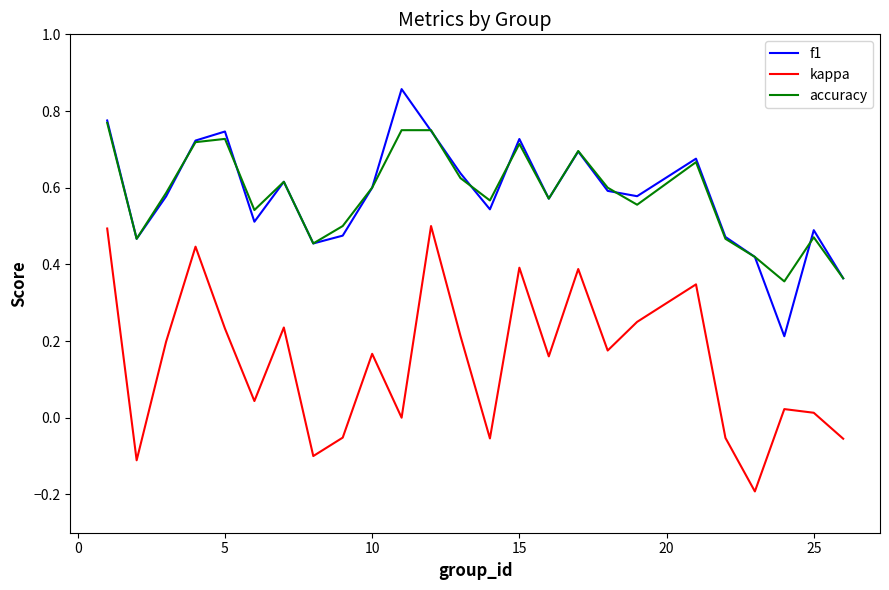

Which series has the largest range (max minus min)?

kappa